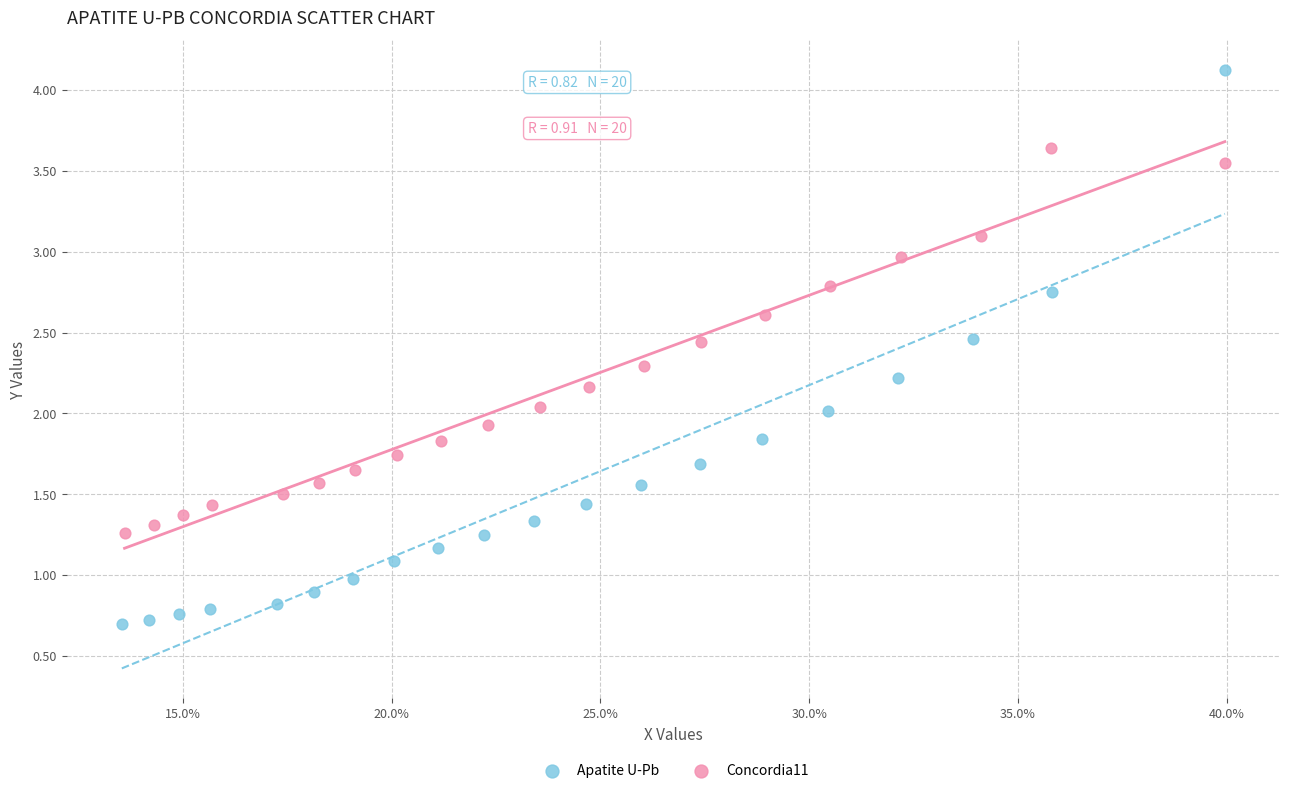

Which series contains the highest Y value?

Apatite U-Pb